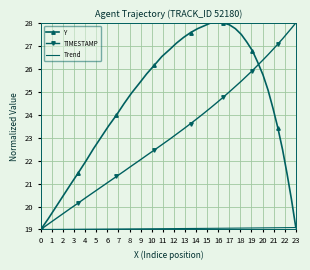

What is the maximum value shown in the chart?

28.0